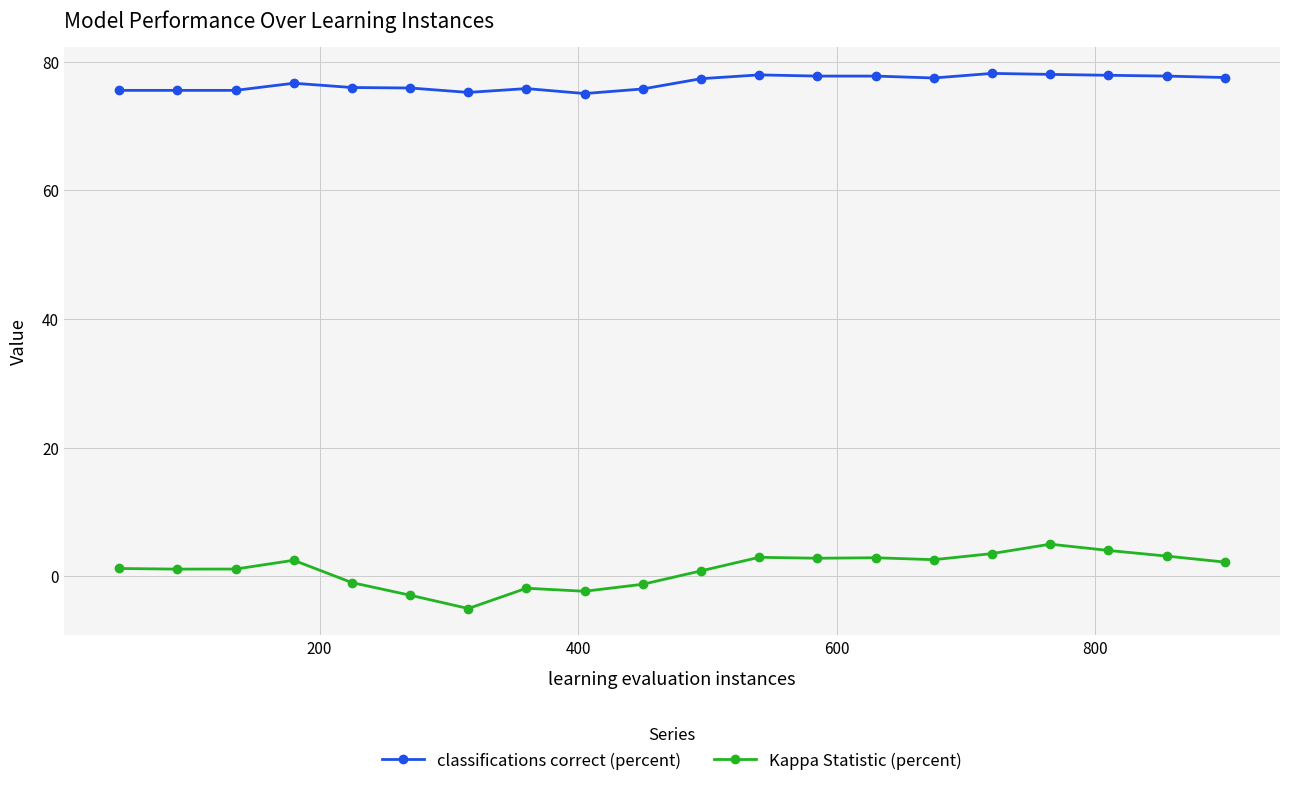

Which series has the largest range (max minus min)?

Kappa Statistic (percent)